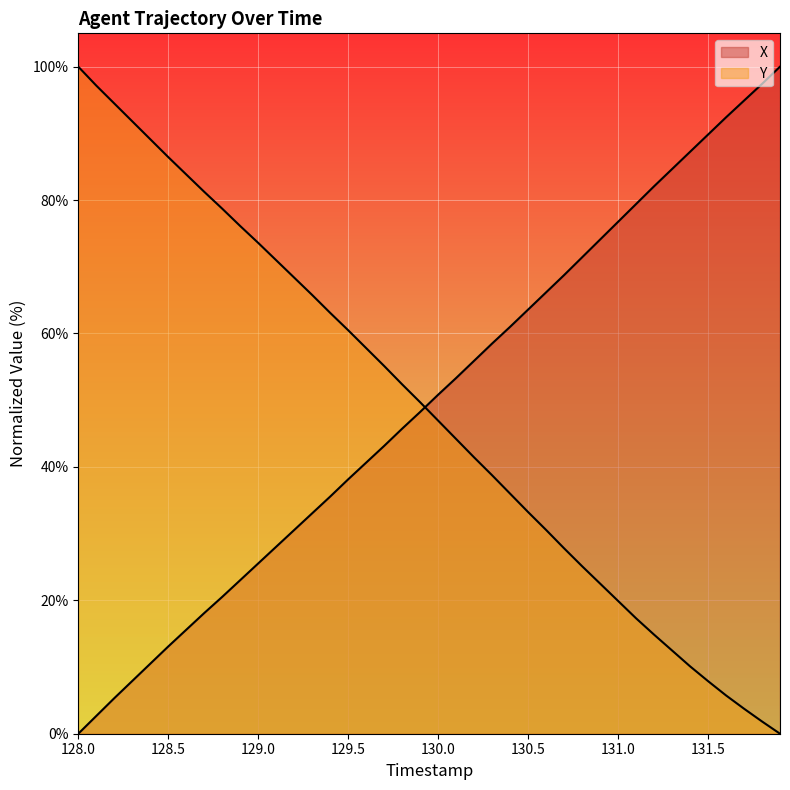

List the series in order of their peak value, highest first.

X, Y